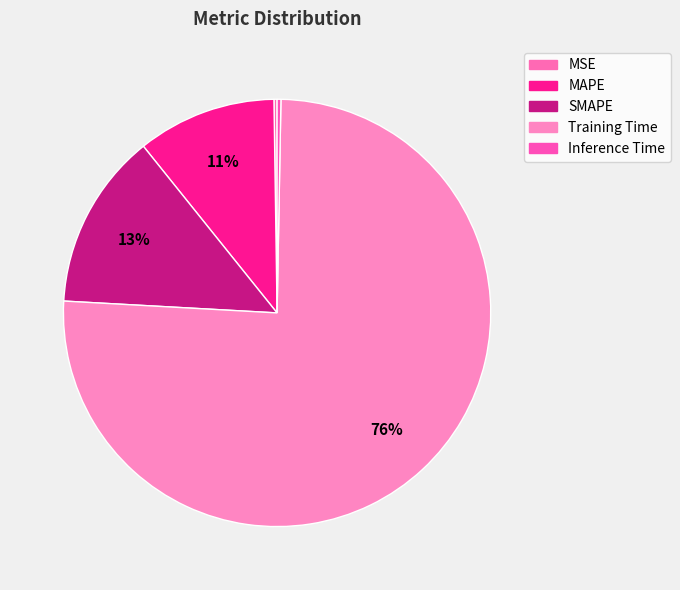

What is the change in value from MAPE to SMAPE?

+0.1